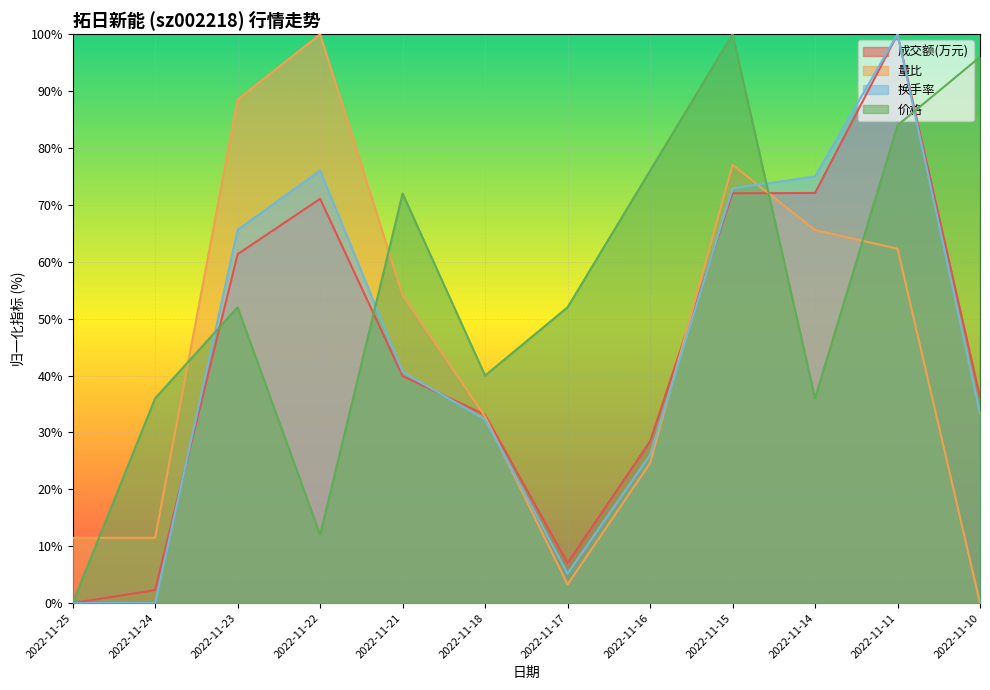

Rank the series at 2022-11-24 from highest to lowest value.

价格, 量比, 成交额(万元), 换手率